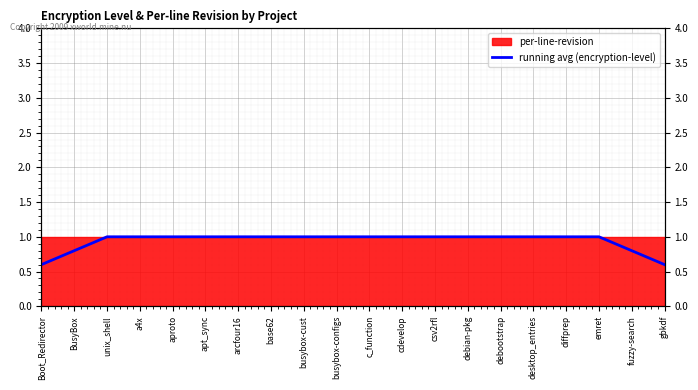

What is the difference between the maximum and minimum values?

0.4